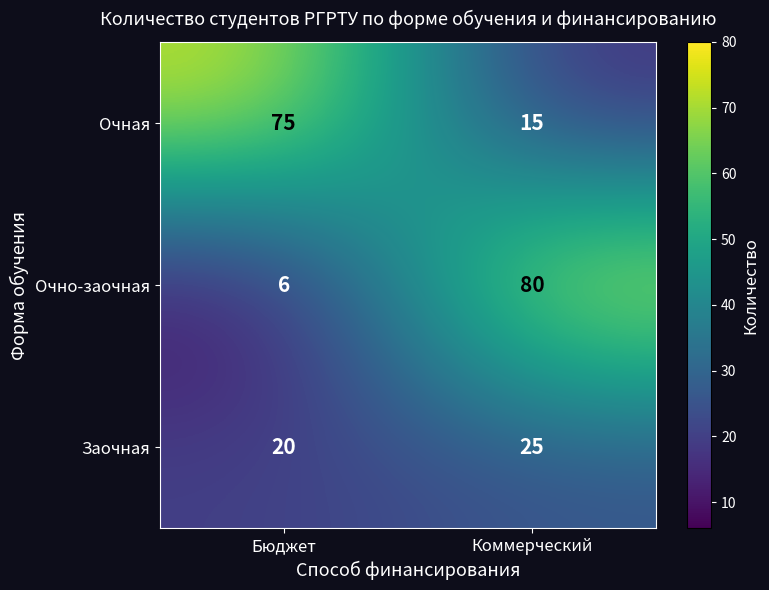

Reading left to right, what are all the values shown in this chart?

Очная: 75	15
Очно-заочная: 6	80
Заочная: 20	25